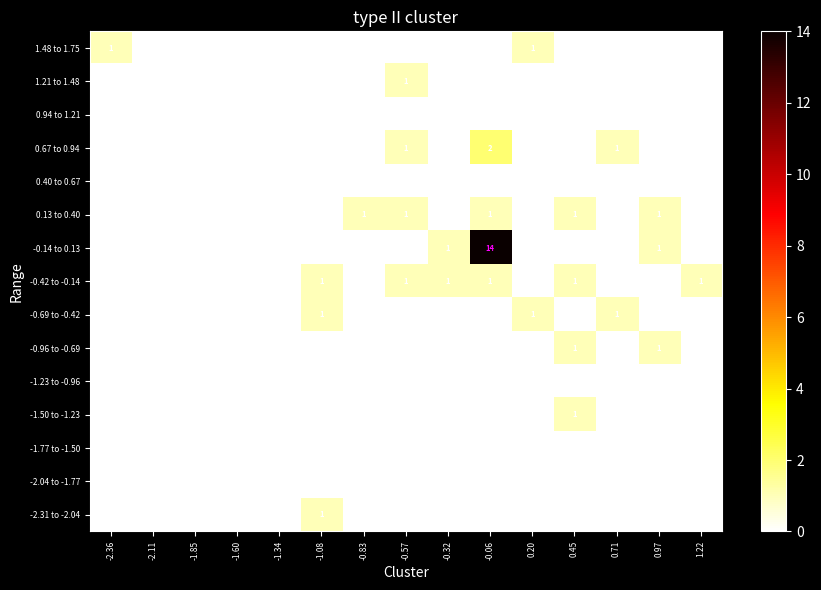

How many values in the 1.21 to 1.48 series exceed 0?

1